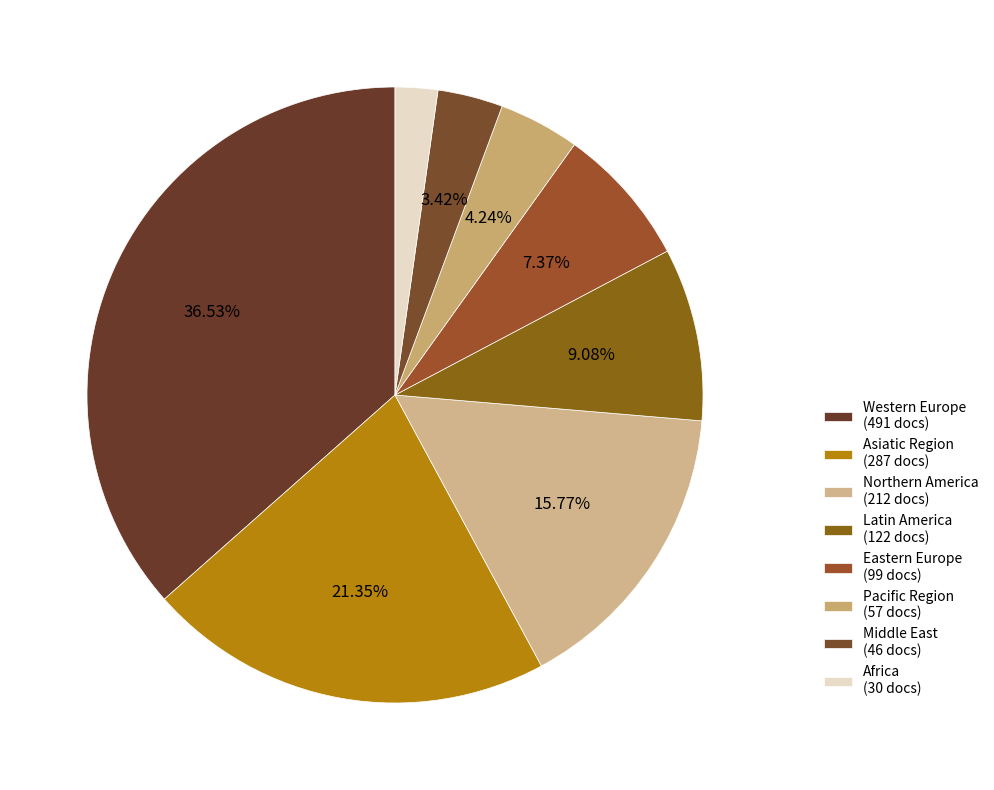

What is the ratio of the value at Latin America to the value at Middle East?

2.7